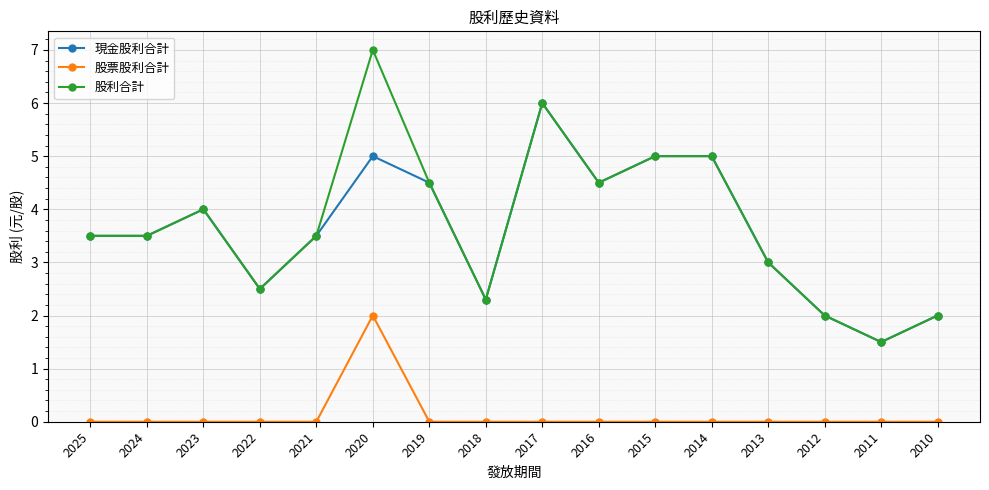

What is the sum of all 股票股利合計 values?

2.0